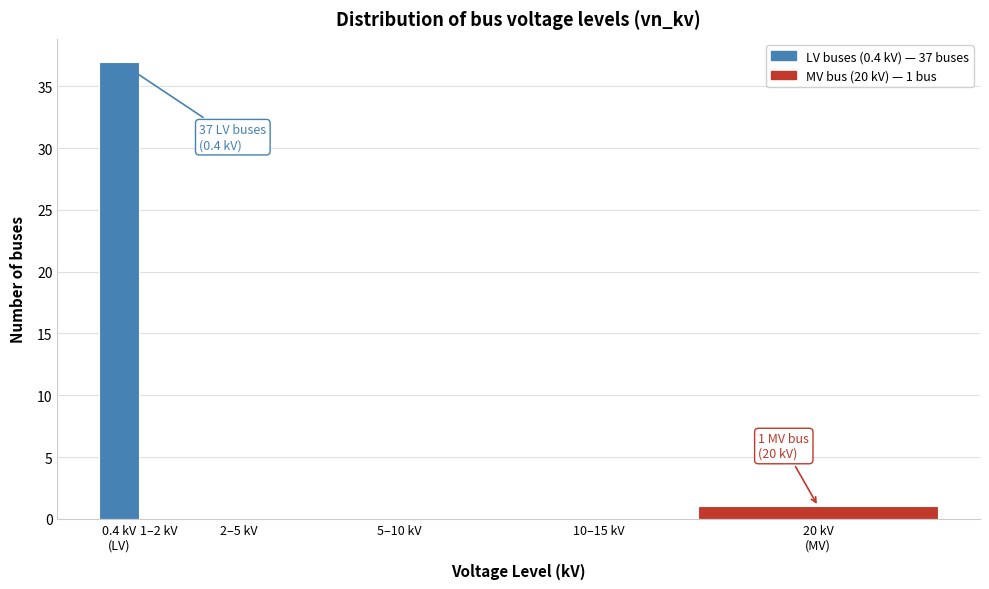

What is the greatest value displayed?

37